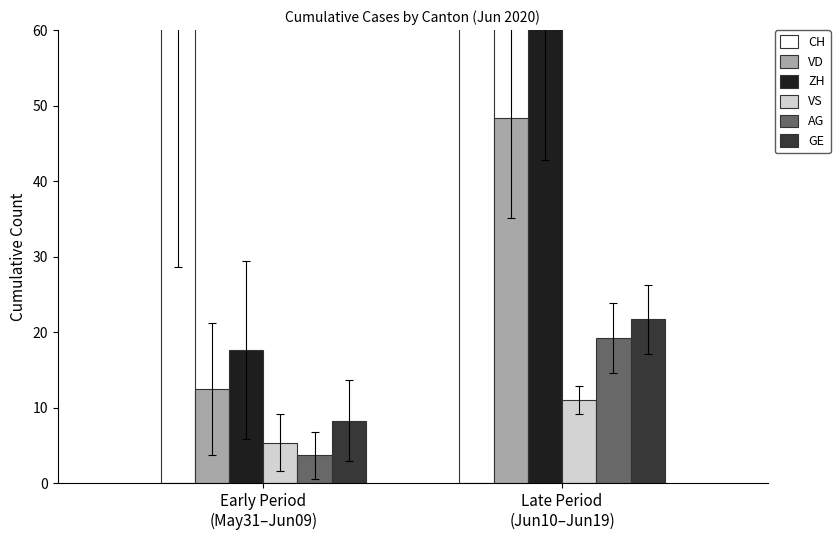

The value of AG at Early Period
(May31–Jun09) is 6.2. True or false?

False